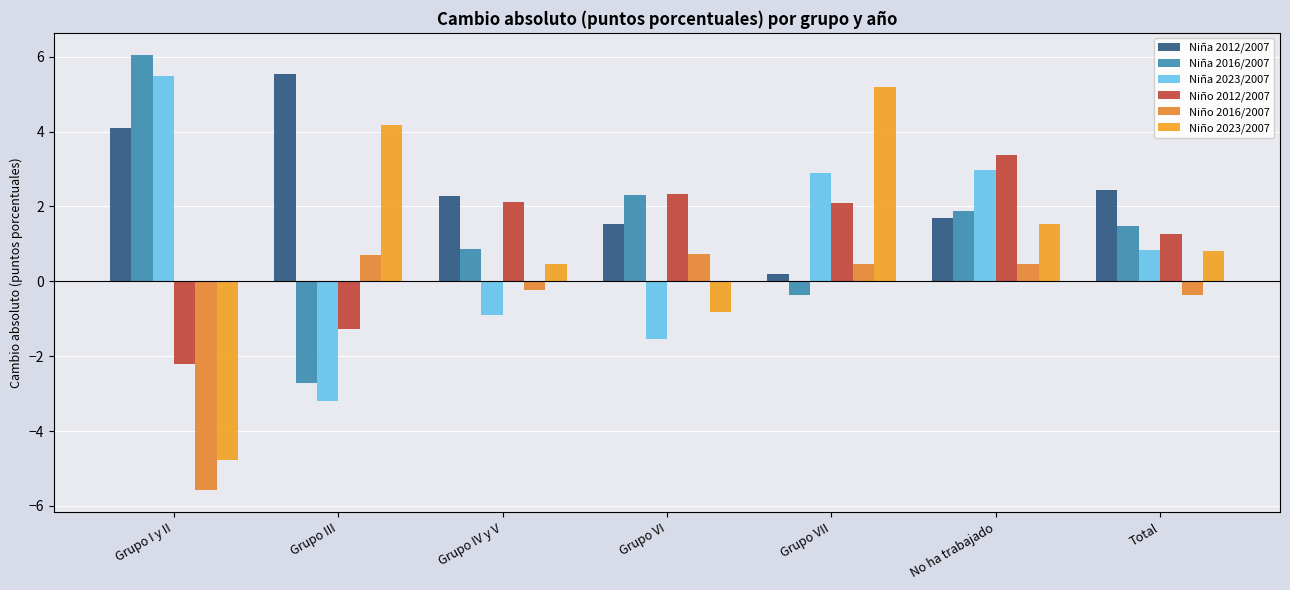

Read the Niña 2016/2007 value at No ha trabajado.

1.9